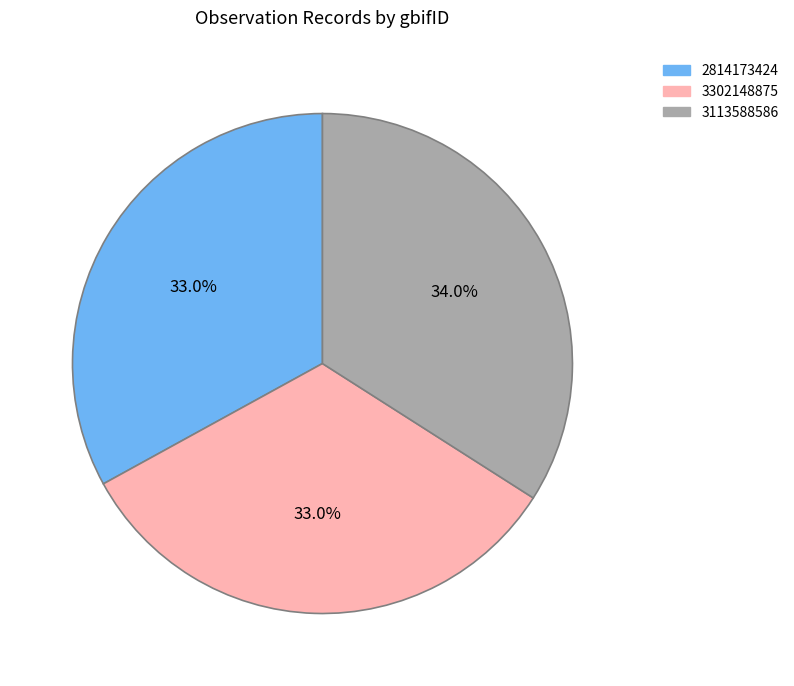

Count the number of slices in the pie.

3